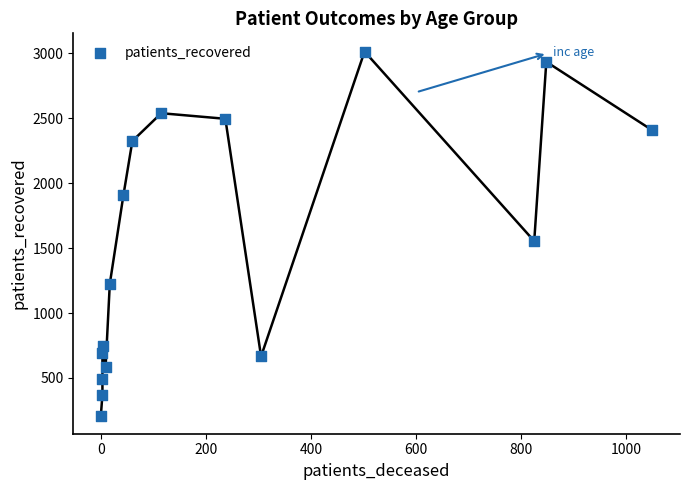

What is the range of X values (max minus min)?

1050